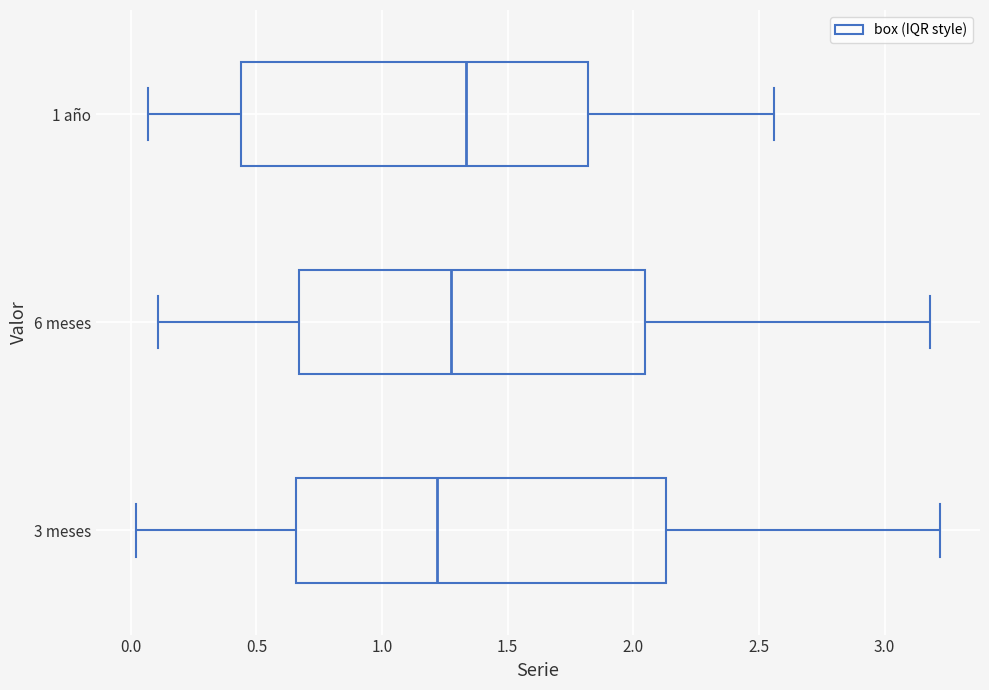

Where does the right whisker of the box for 1 año end on the x-axis? The values are not printed on the chart, so give them approximately, as read against the axis.

2.55